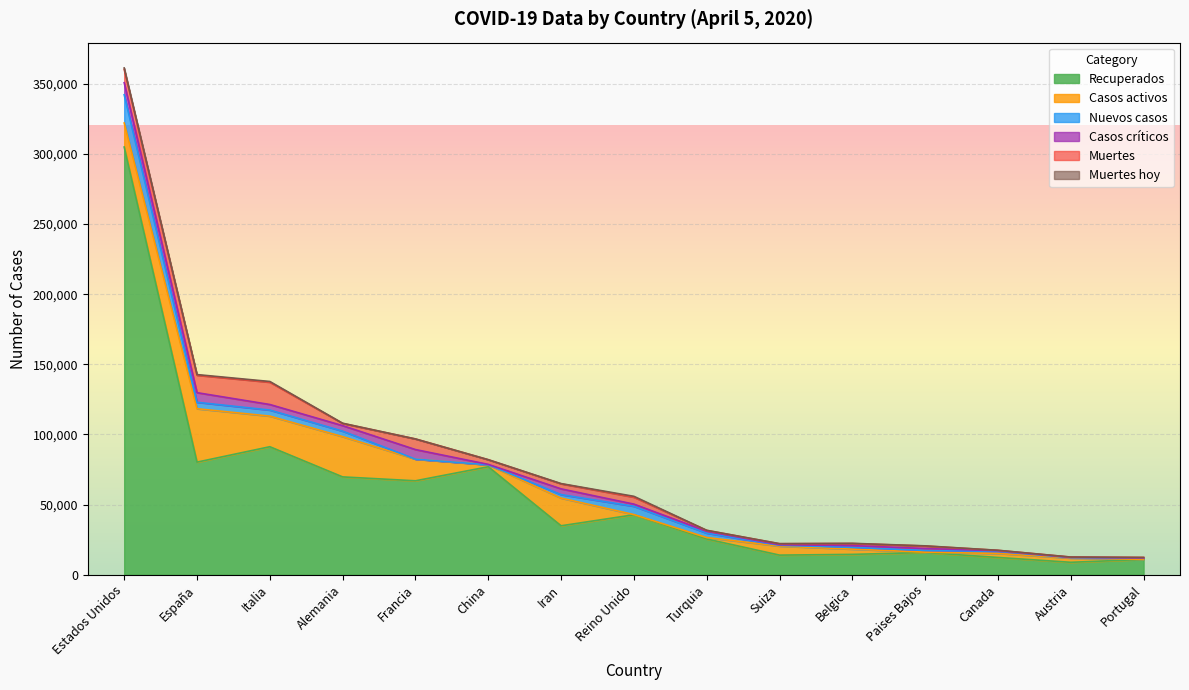

What is the average value of the Muertes hoy series?

229